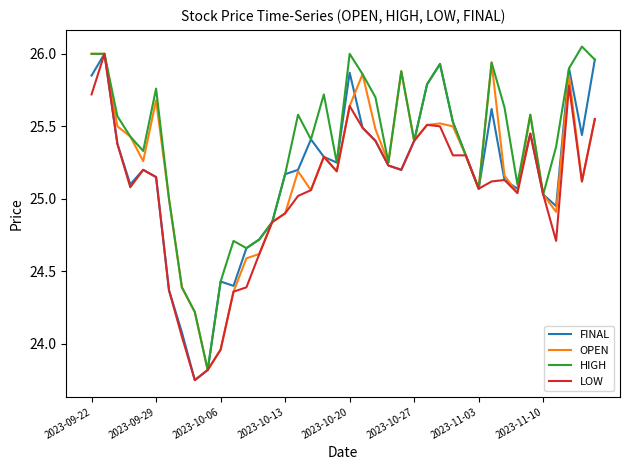

Which series has the largest total across all categories?

HIGH